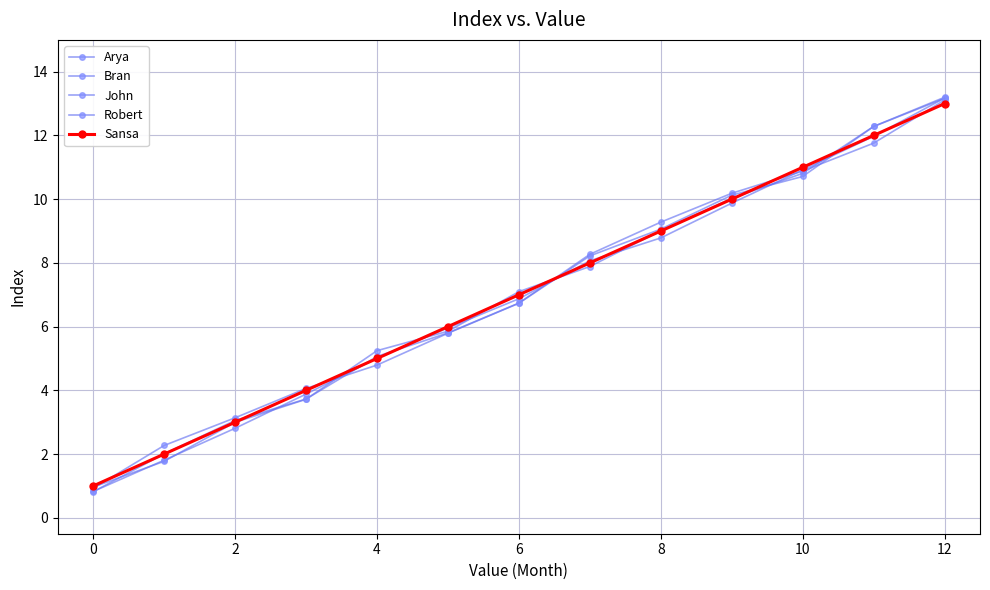

How many series are shown in this chart?

5